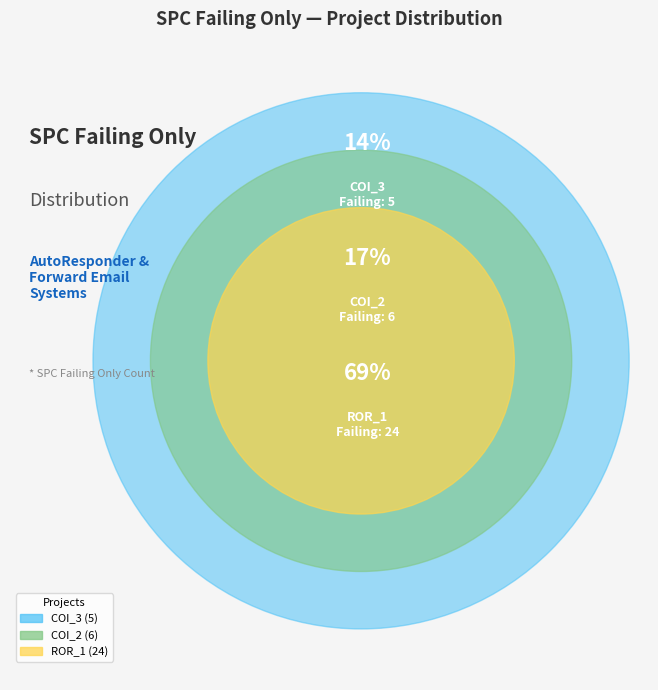

To the nearest percent, what is the difference between the largest and smallest slice percentages?

54%